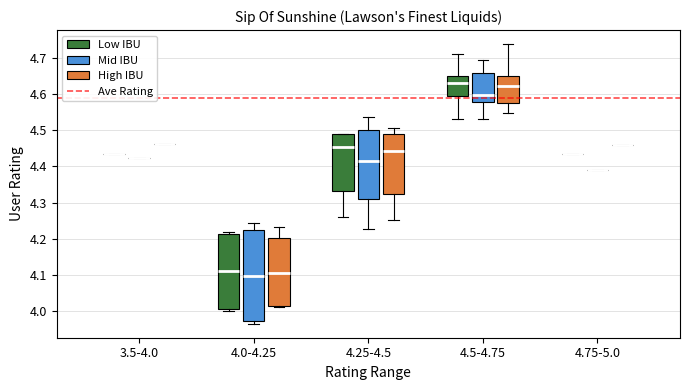

Which box is the tallest, from its lower edge to its upper edge?

4.0-4.25 (Mid IBU)